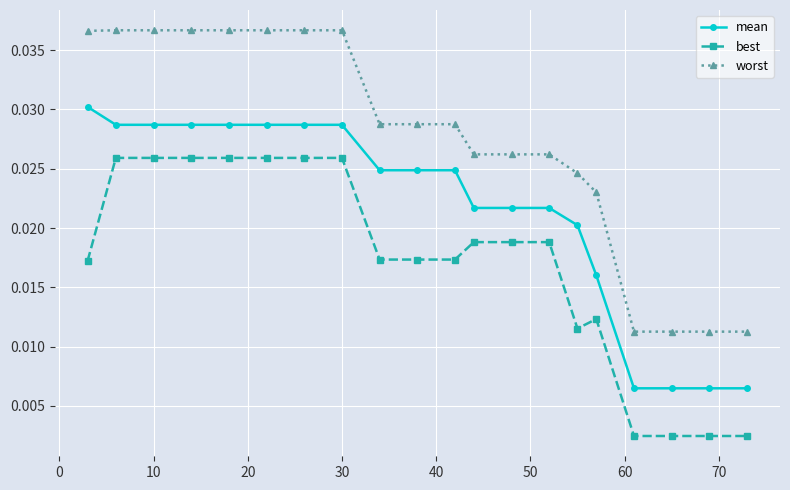

True or false: worst and mean cross at least once.

False